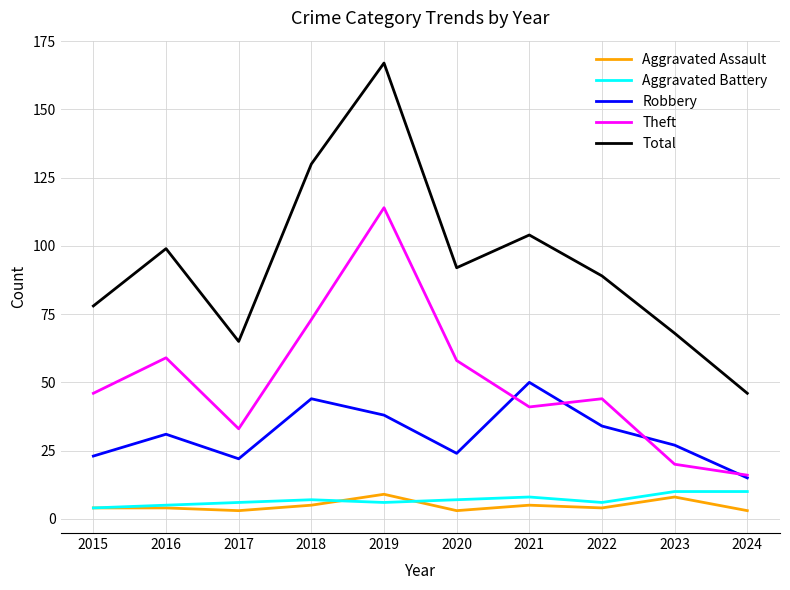

True or false: Robbery has a value of 27 at 2023.

True